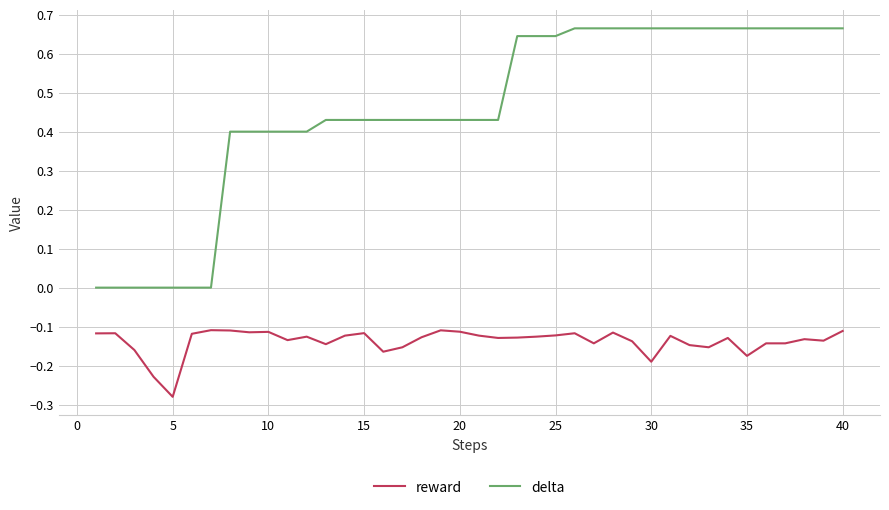

True or false: delta and reward cross at least once.

False